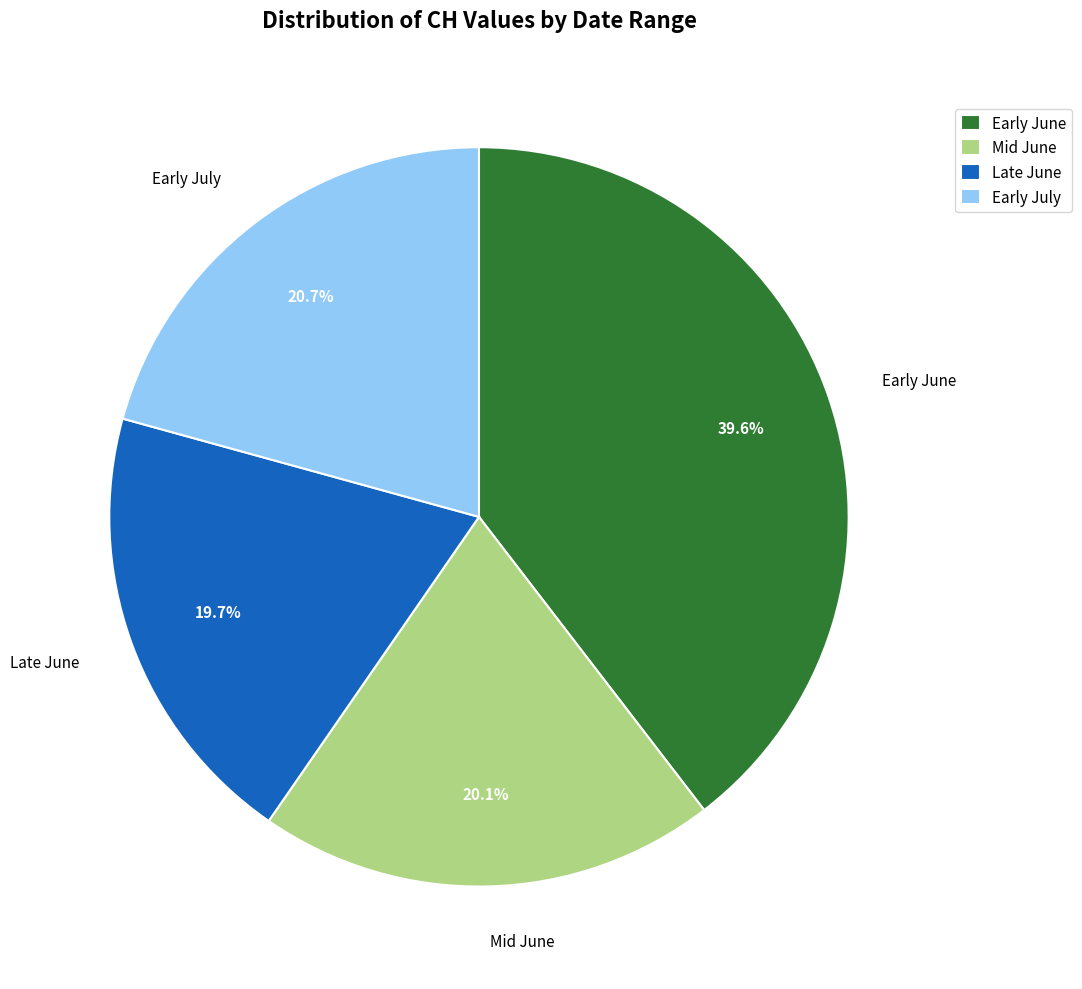

Which slice is the largest?

Early June